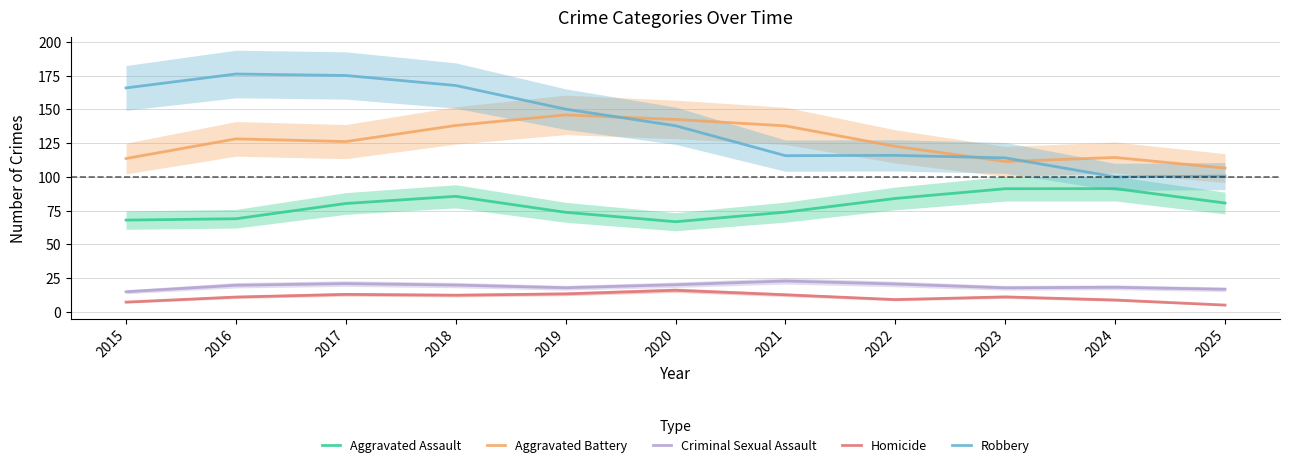

Reading right to left, transcribe all the data shown in this chart.

Aggravated Assault: 80.7	91.3	91.3	84.1	73.9	66.8	73.8	85.6	80.3	69.1	68.1
Aggravated Battery: 106.5	114.4	111.4	122.6	137.8	142.5	145.9	138.1	126.1	128.1	113.6
Criminal Sexual Assault: 16.9	18.3	17.9	20.8	23.0	20.2	18.0	20.0	21.1	19.8	15.0
Homicide: 5.2	8.9	11.2	9.2	12.8	16.1	13.5	12.5	13.1	11.1	7.4
Robbery: 100.6	100.0	114.1	115.9	115.7	137.9	150.1	167.6	175.0	176.1	165.8